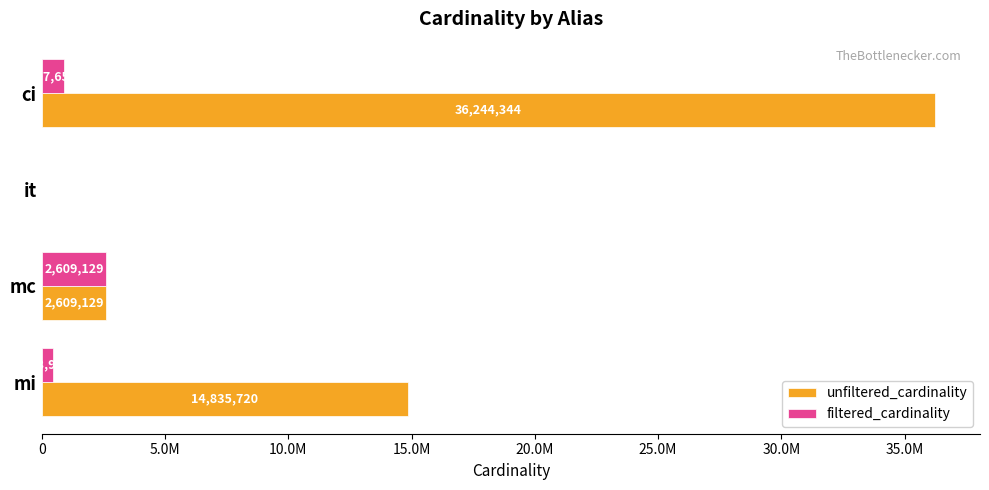

What are all the series names shown in the legend?

unfiltered_cardinality, filtered_cardinality